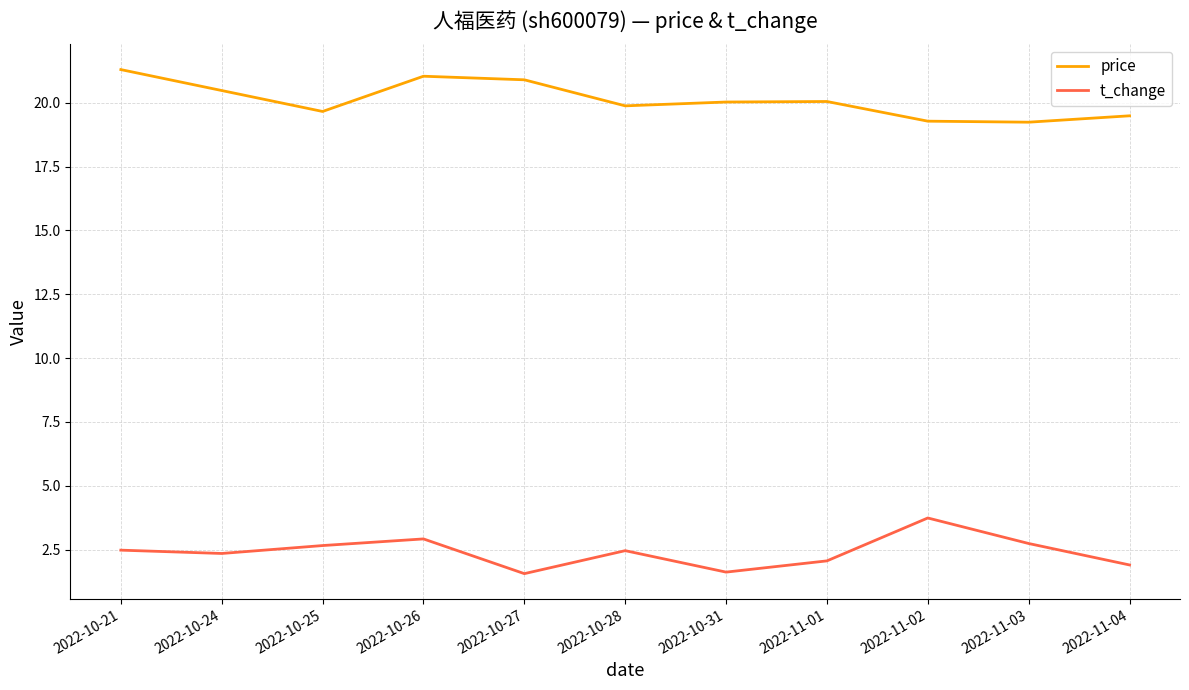

What is the average value of the price series?

20.1